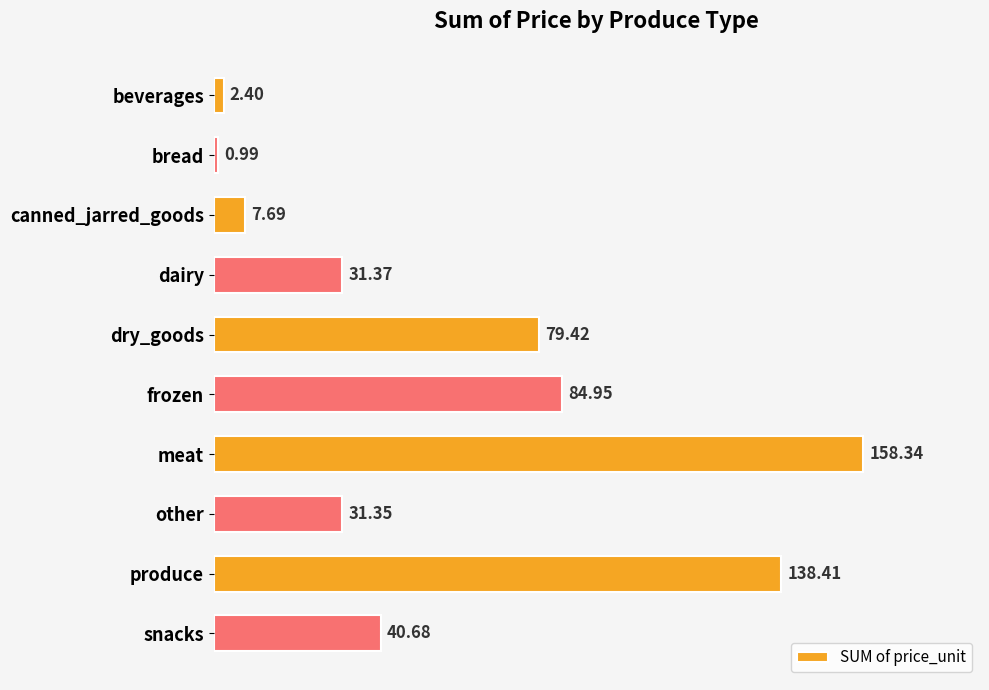

Rank the categories by value from lowest to highest.

bread, beverages, canned_jarred_goods, other, dairy, snacks, dry_goods, frozen, produce, meat